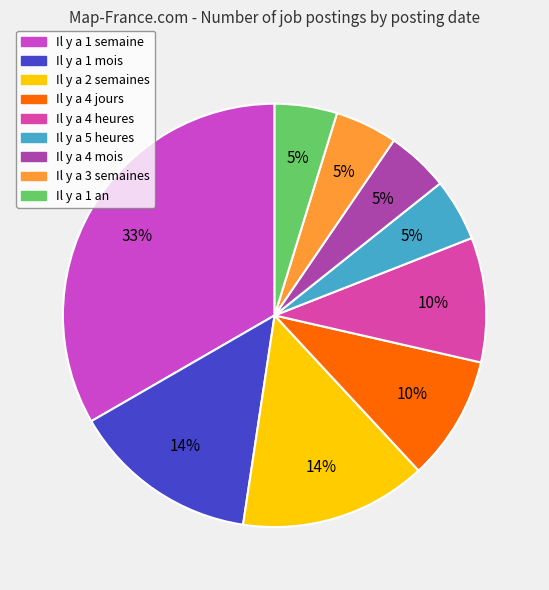

To the nearest percent, what is the combined percentage of Il y a 2 semaines and Il y a 1 an?

19%